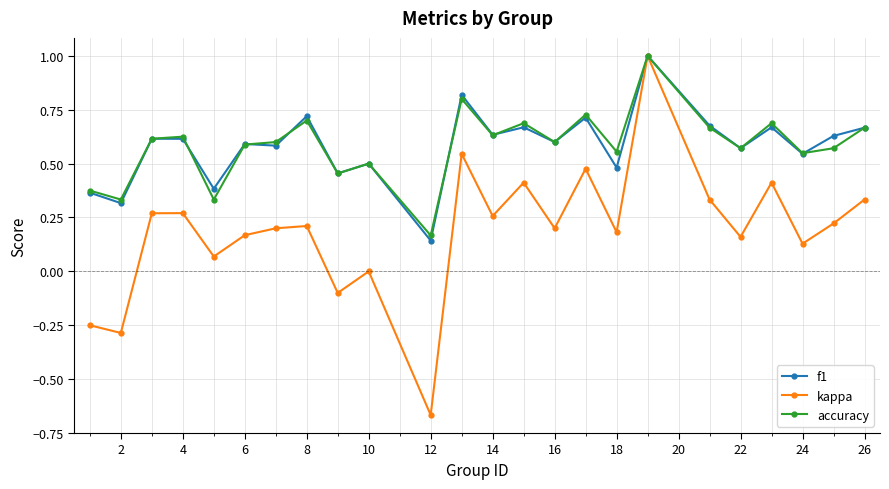

What is the maximum value shown in the chart?

1.0